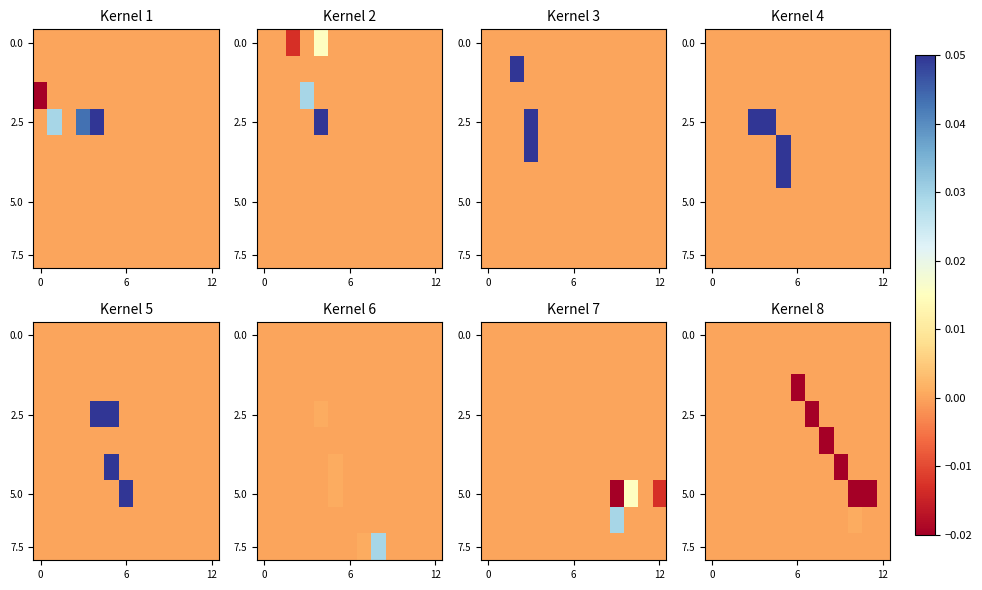

What is the difference between the highest and lowest values at 9?

0.2